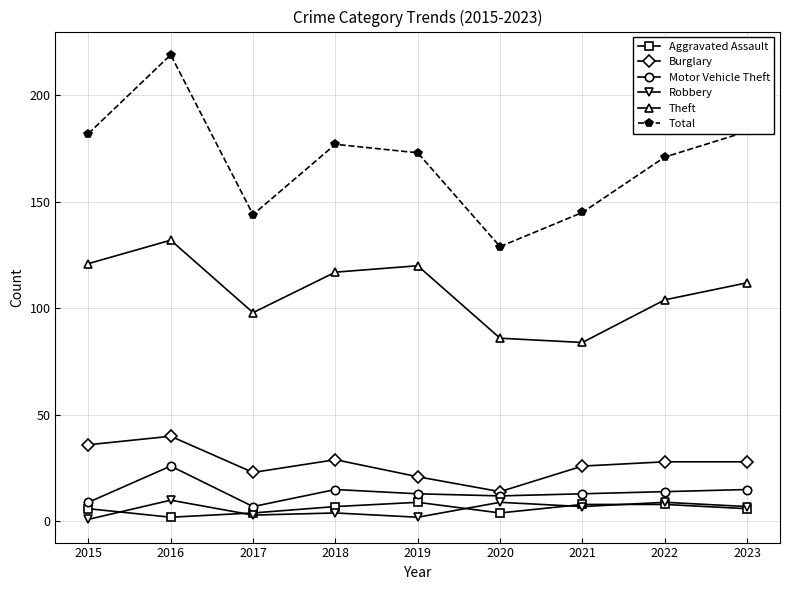

Where is the first local maximum for Theft?

2016